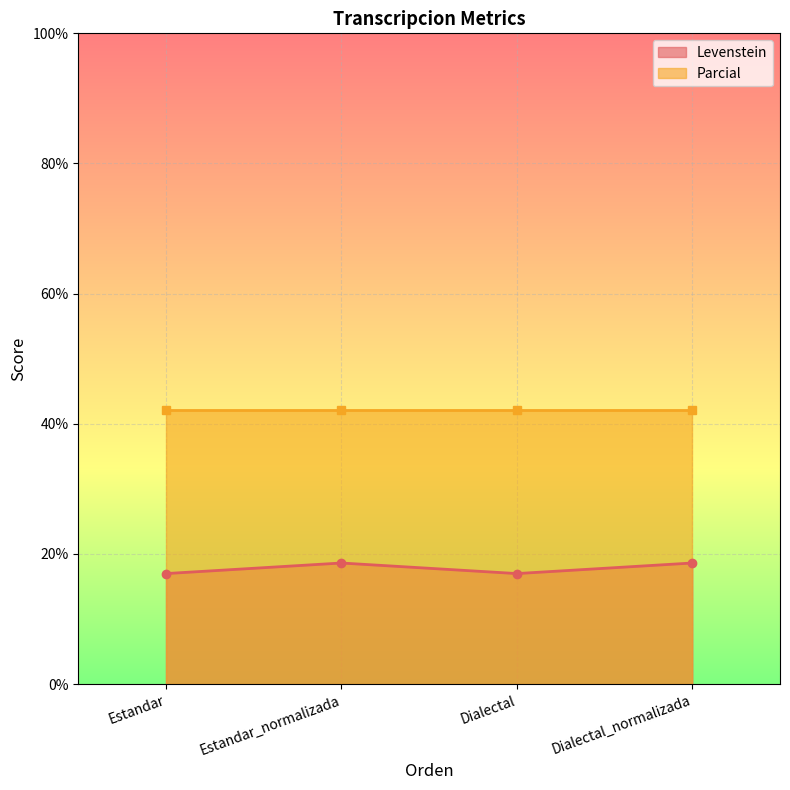

The chart shows a value of 17.0 at Dialectal. True or false?

True